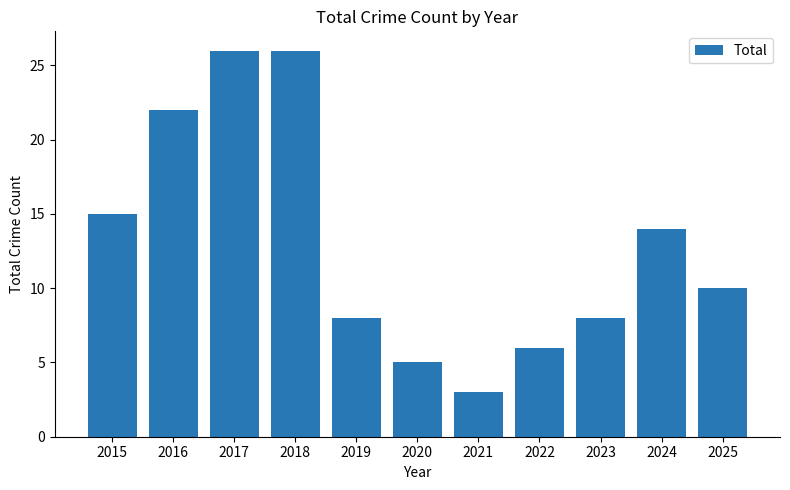

Is it true that the value at 2023 is 4?

False